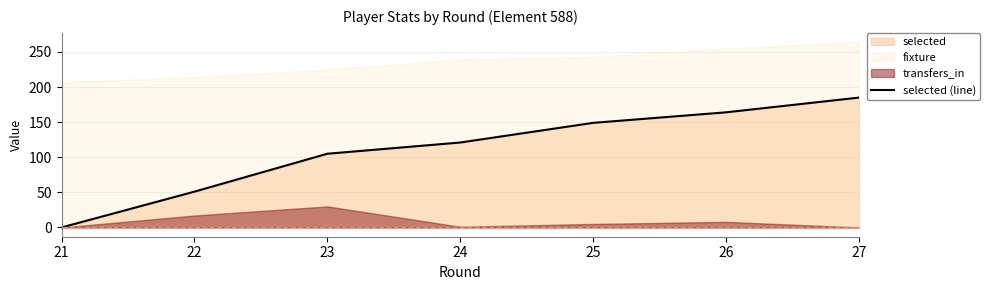

Where is selected (line) nearest to the value 92?

23